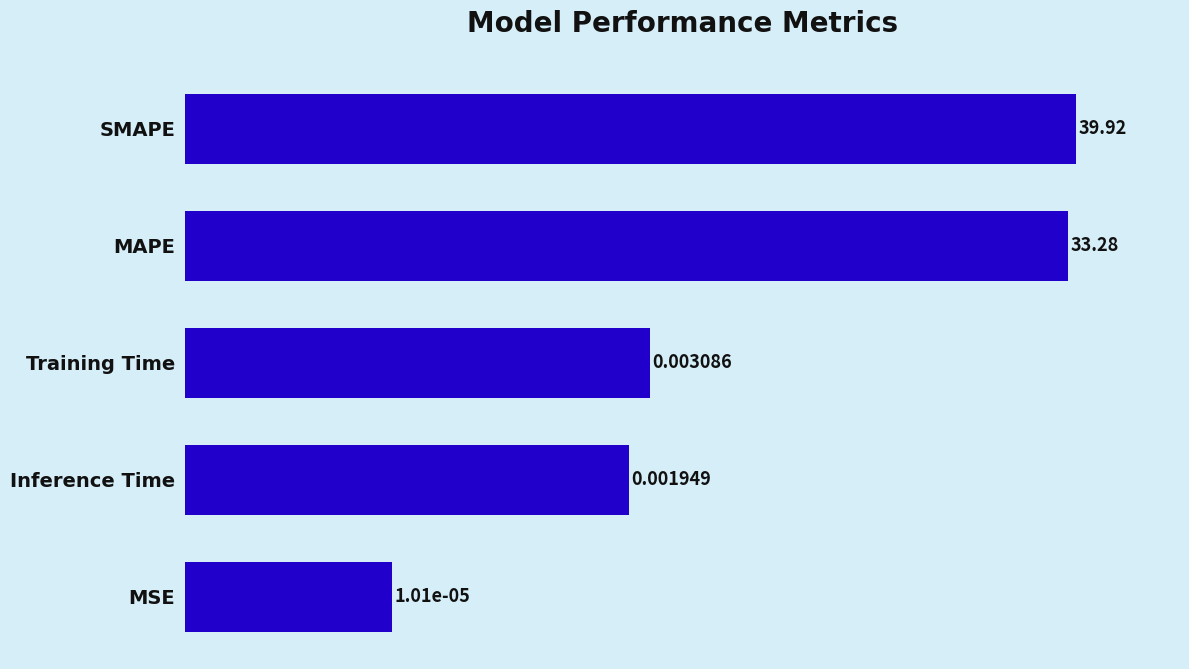

What is the value of the 2nd bar from the left?

33.3